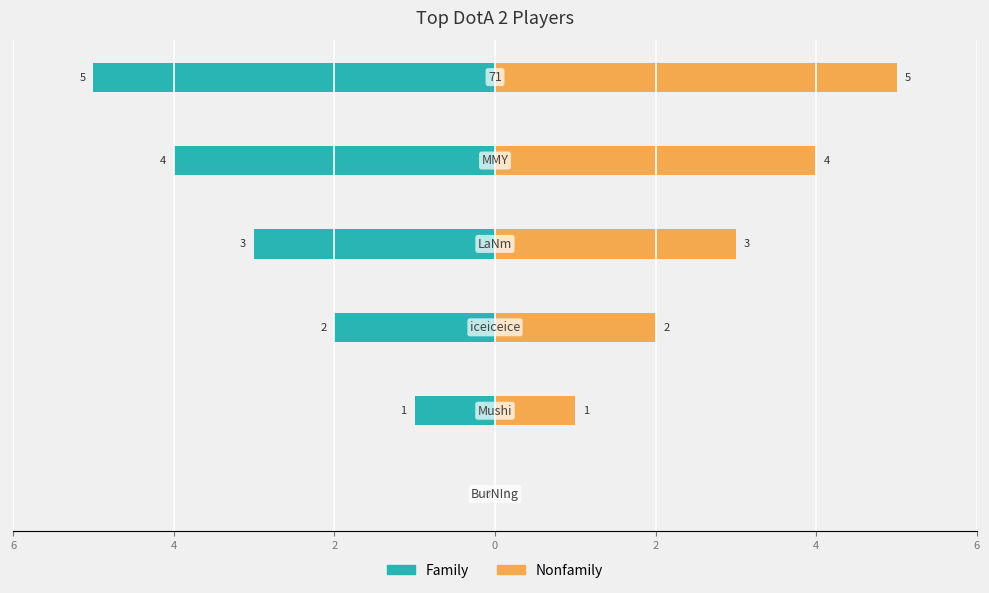

Reading left to right, extract all data points from this chart.

Family: 0	-1	-2	-3	-4	-5
Nonfamily: 0	1	2	3	4	5